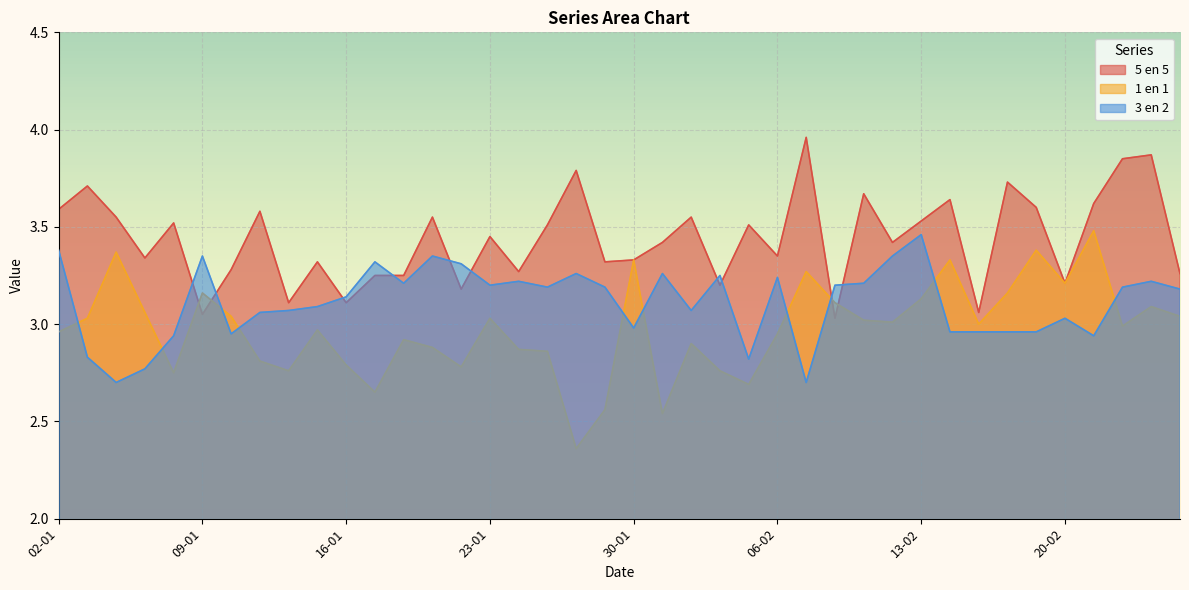

How many times do 1 en 1 and 3 en 2 cross each other?

10